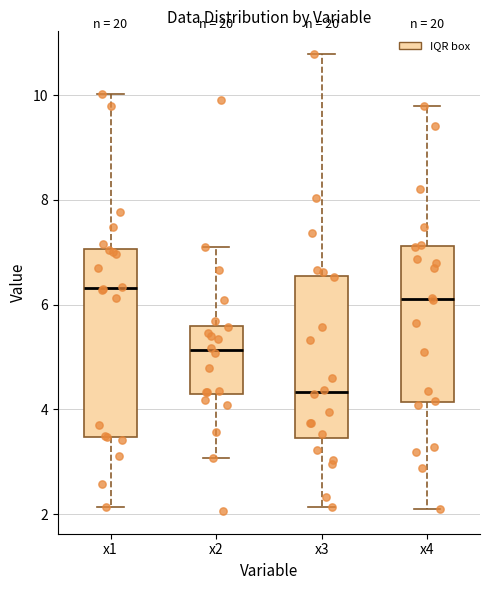

Comparing the boxes themselves (not the whiskers), which one is the tallest?

x1